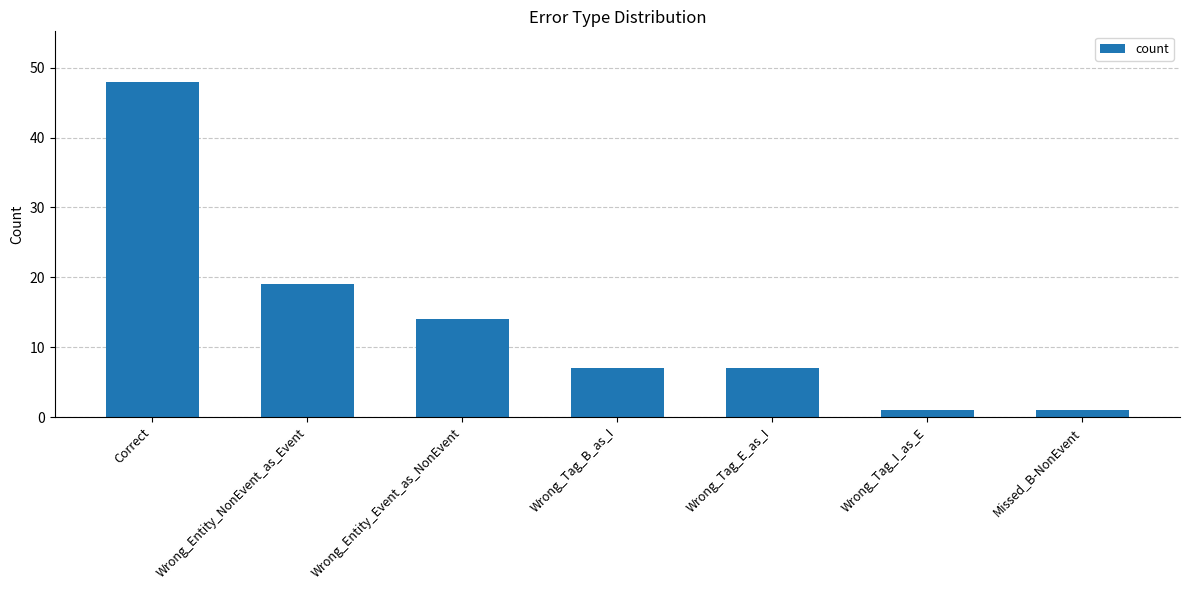

How many distinct data groups are displayed?

1